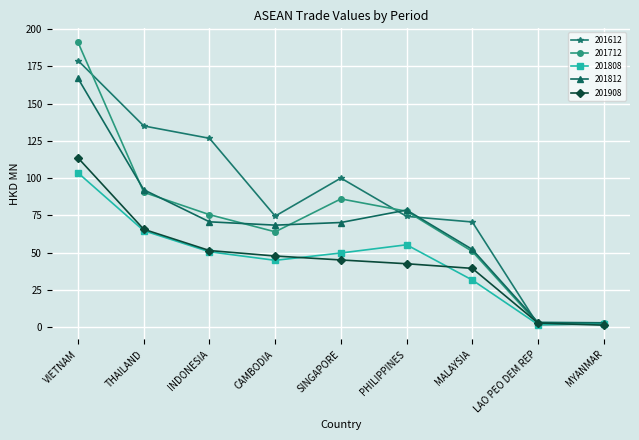

List the series in order of their peak value, lowest first.

201808, 201908, 201812, 201612, 201712